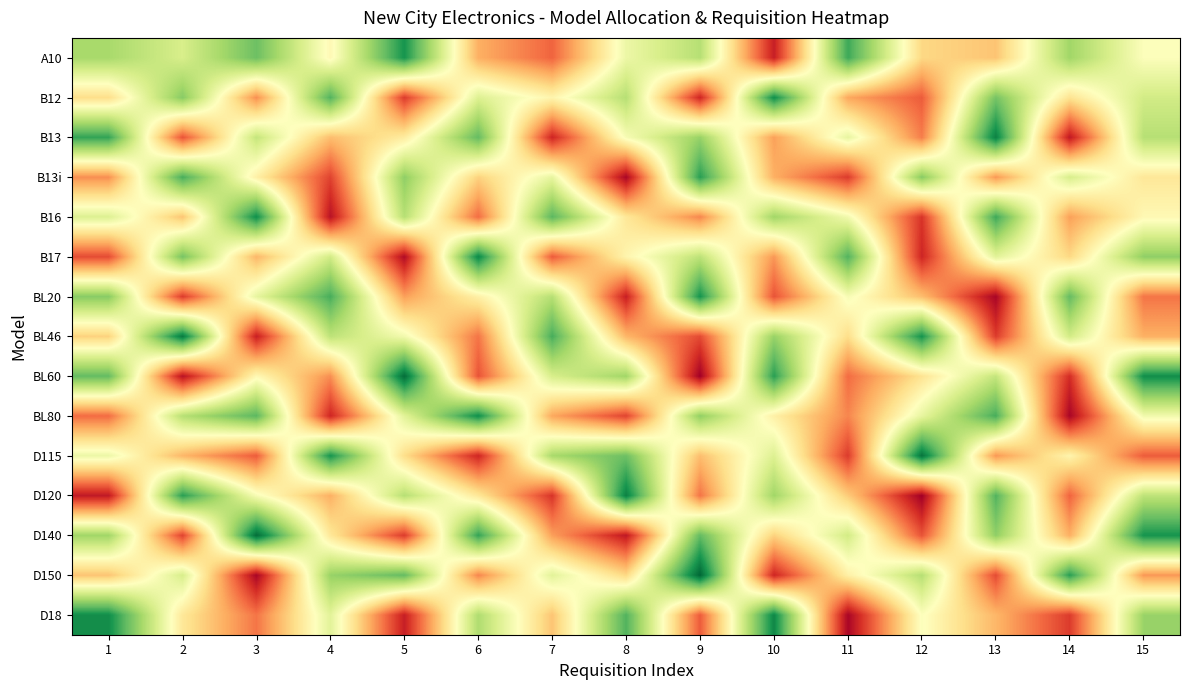

What is the total value across all series at 7?

954